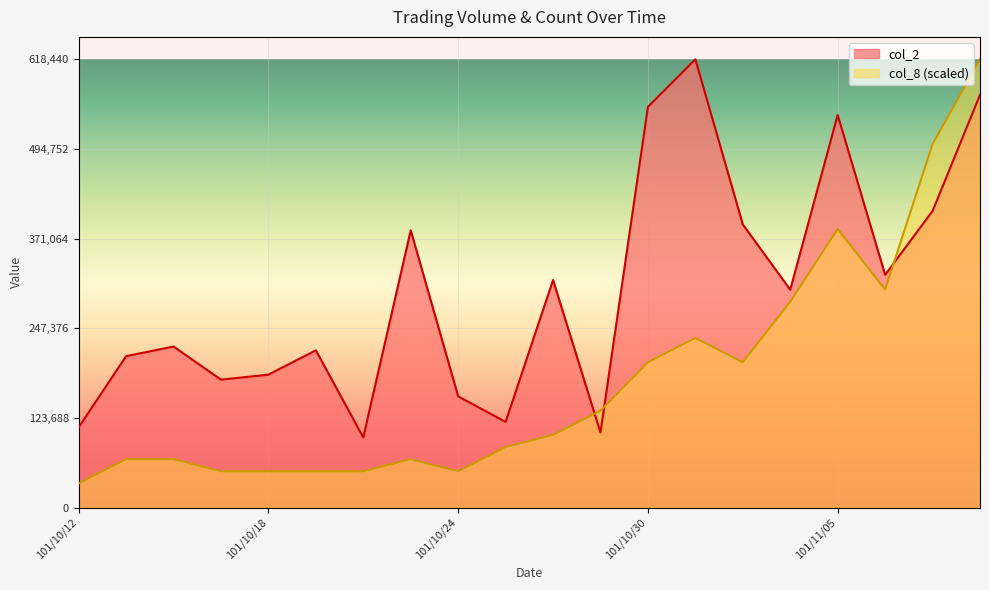

Reading left to right, list all the values displayed in this chart.

col_2: 110700.0	208900.0	222200.0	176500.0	183400.0	217000.0	96810.0	382500.0	153500.0	118200.0	313950.0	103610.0	552760.0	618440.0	390700.0	300590.0	541590.0	321120.0	409220.0	569330.0
col_8: 33429.2	66858.4	66858.4	50143.8	50143.8	50143.8	50143.8	66858.4	50143.8	83573.0	100287.6	133716.8	200575.1	234004.3	200575.1	284148.1	384435.7	300862.7	501437.8	618440.0